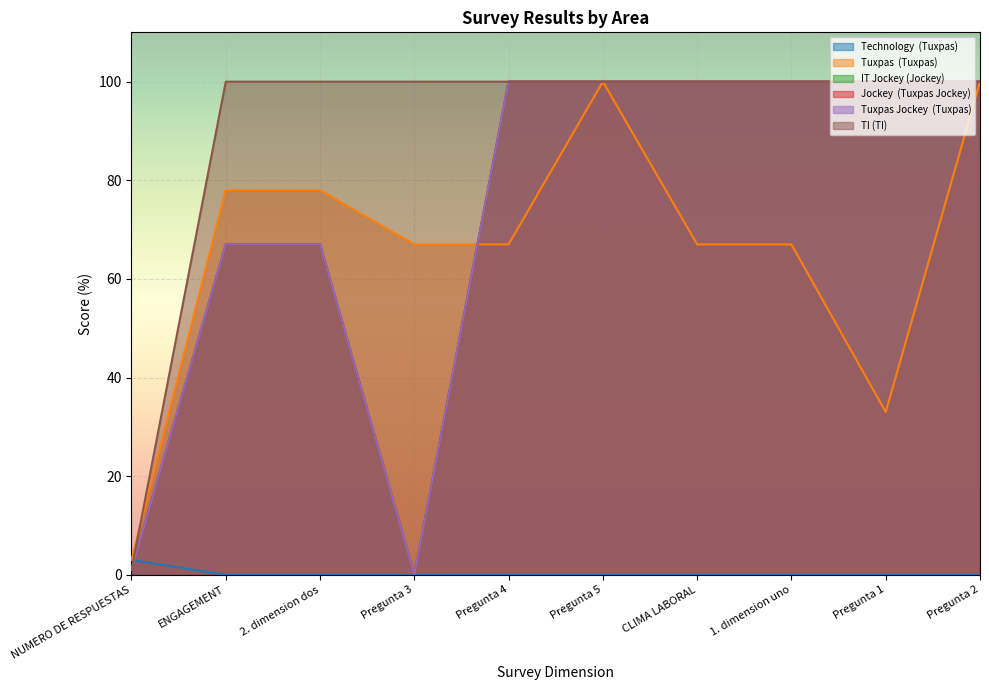

How many values in the Technology  (Tuxpas) series exceed 0?

1